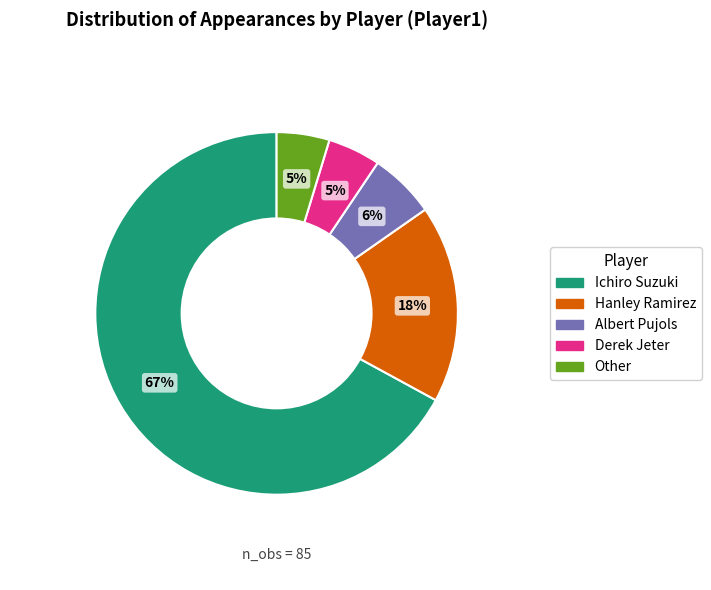

Do Albert Pujols and Derek Jeter together represent more than half of the pie?

No